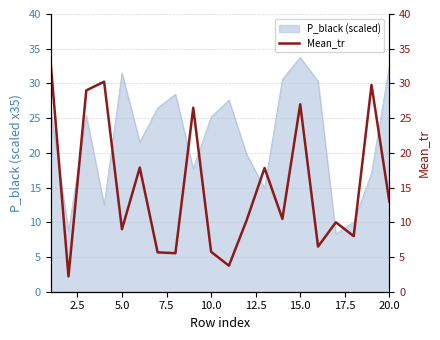

Which category has the highest value in the P_black (scaled) series?

15.0